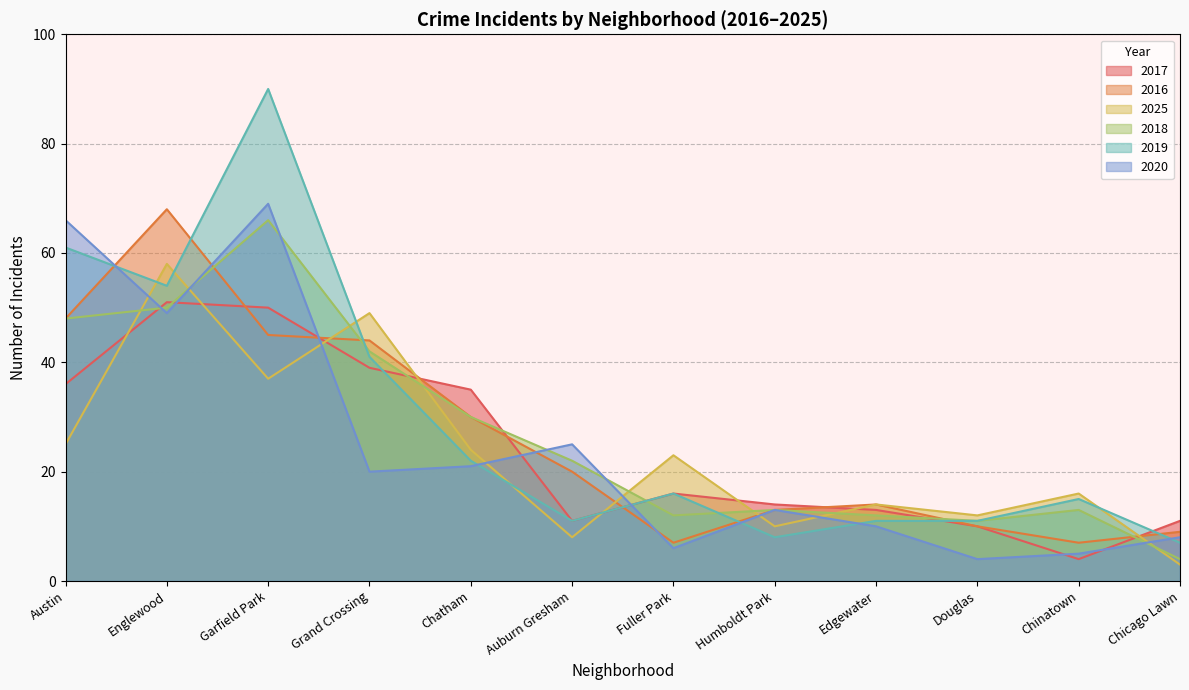

What is the label of the 6th point from the left?

Auburn Gresham